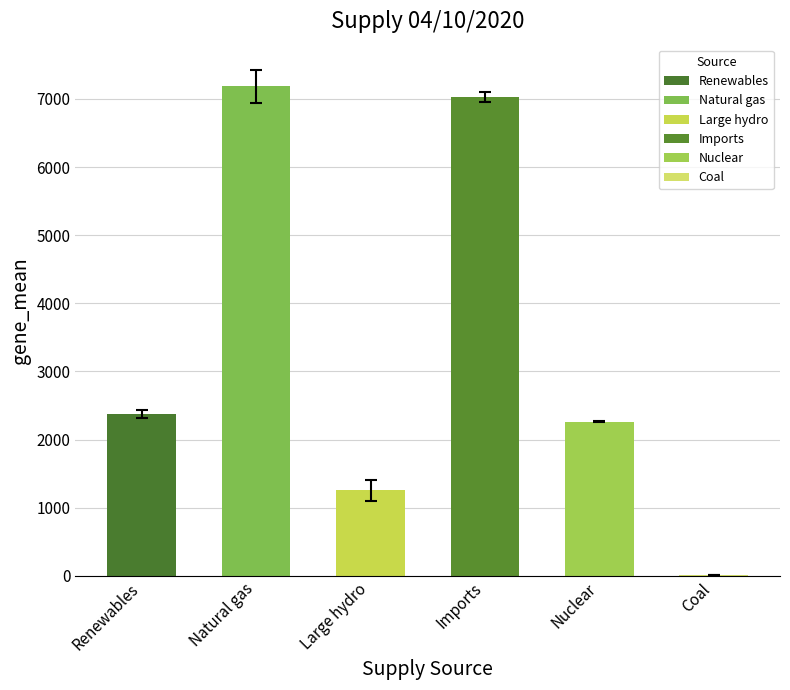

Is it true that Renewables equals 2342 at 0:15?

True